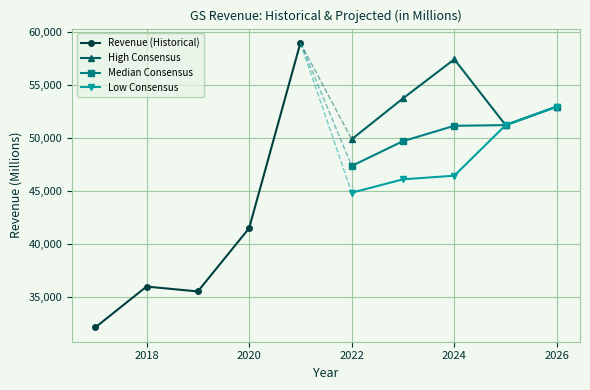

Does the chart display data point markers on the line(s)?

Yes